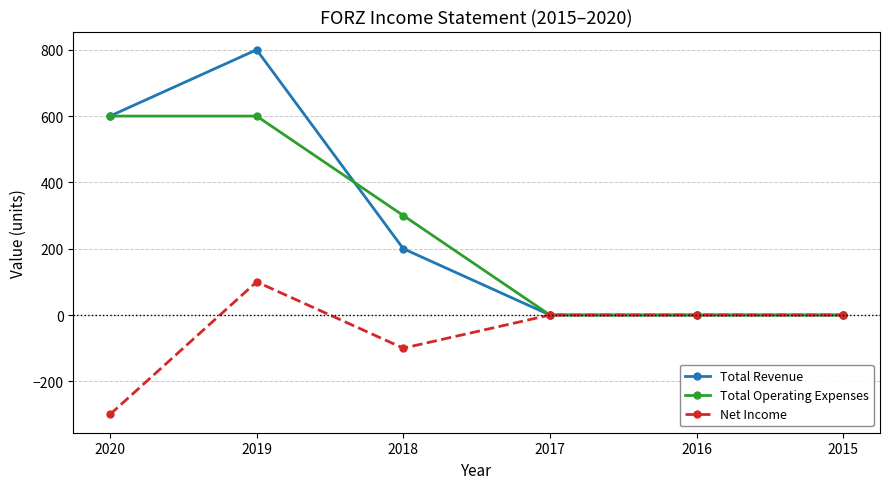

What is the total value across all series at 2018?

400